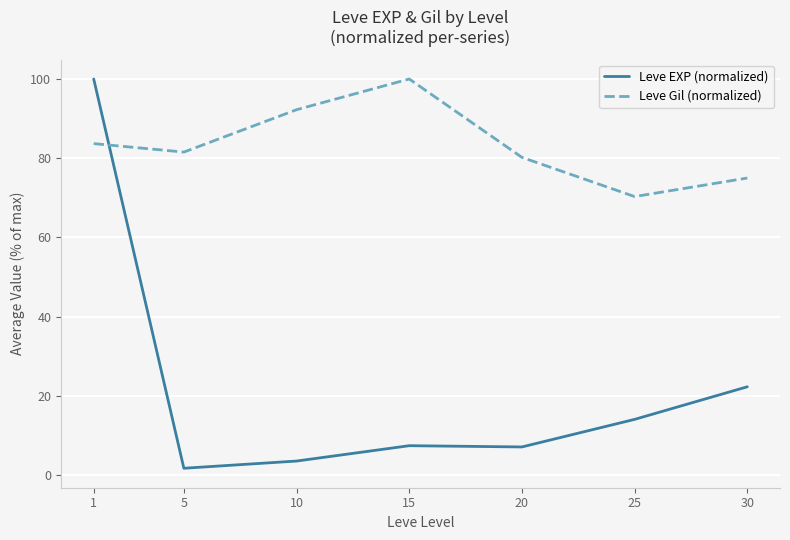

What is the spread (max minus min) of values at 10?

88.7